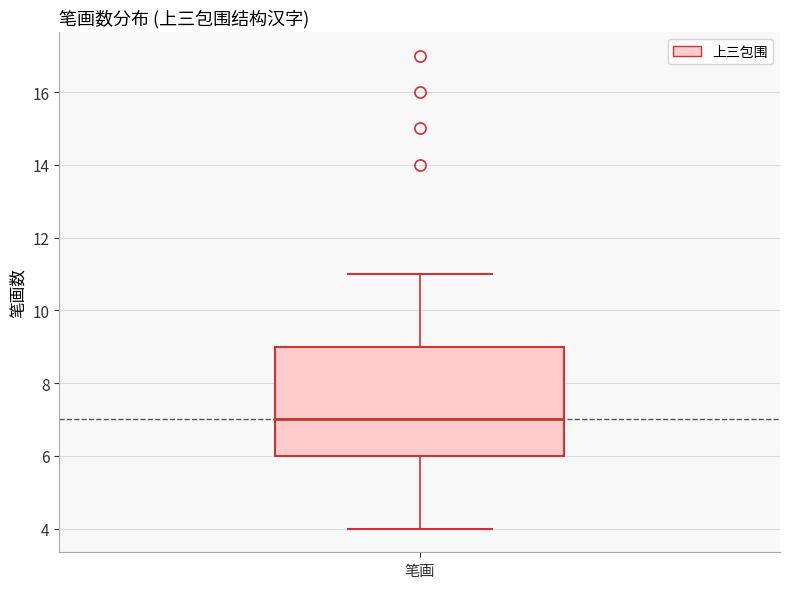

Read this box plot against the y-axis: the position of the median line, the range covered by the box, and the ends of both whiskers. The values are not printed on the chart, so give them approximately, as read against the axis.

median 7, box 6 to 9, whiskers 4 to 11